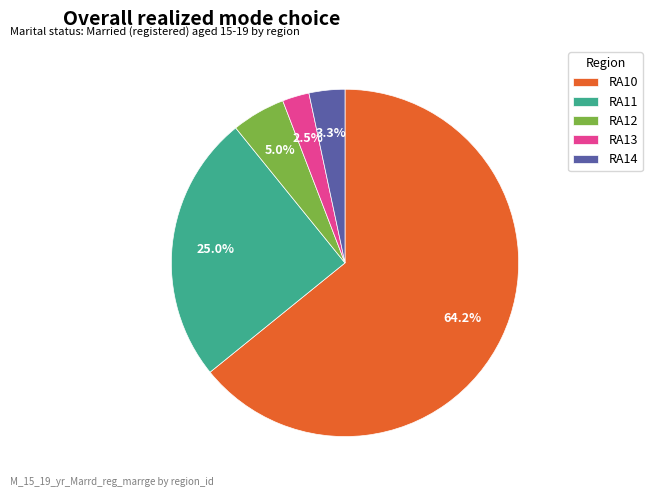

Between RA14 and RA10, which is larger?

RA10